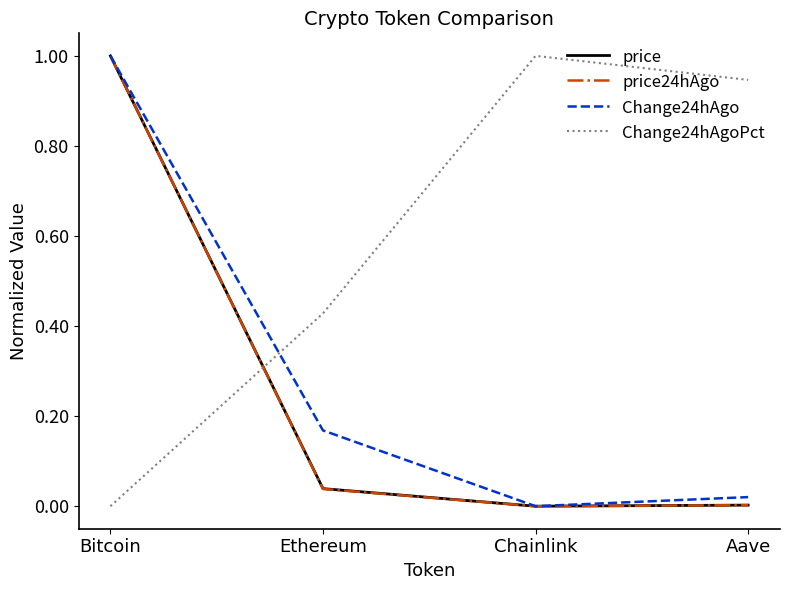

What is the total value across all series at Ethereum?

0.7